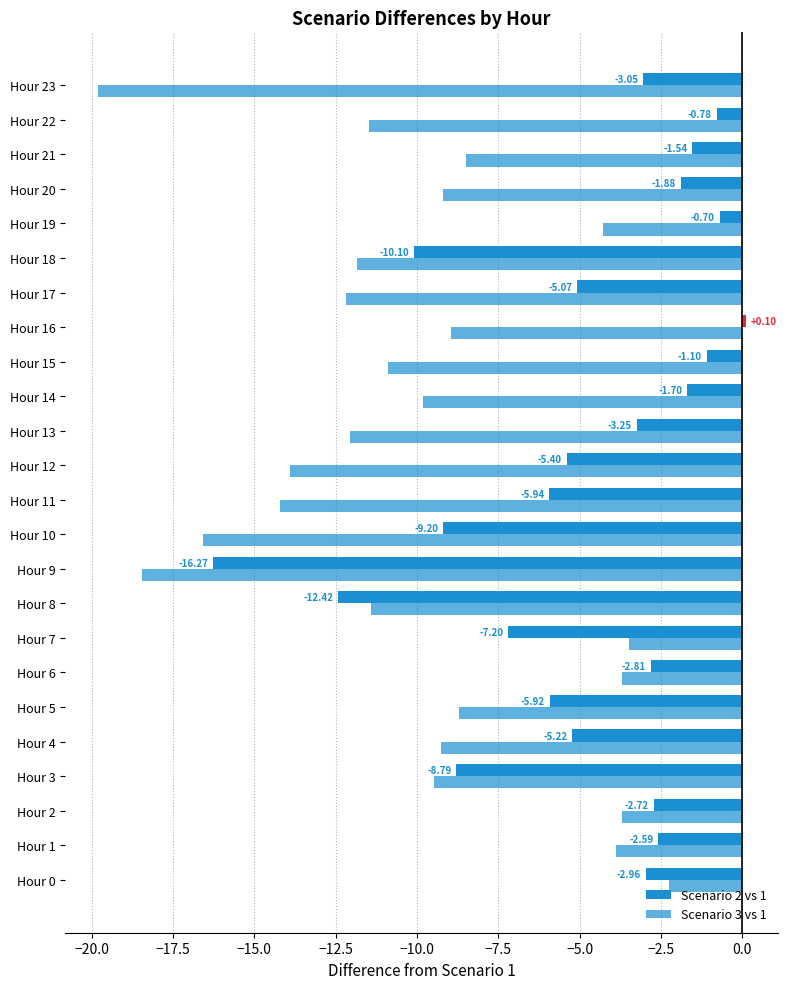

What is the difference between the maximum and minimum values in the Scenario 2 vs 1 series?

16.4